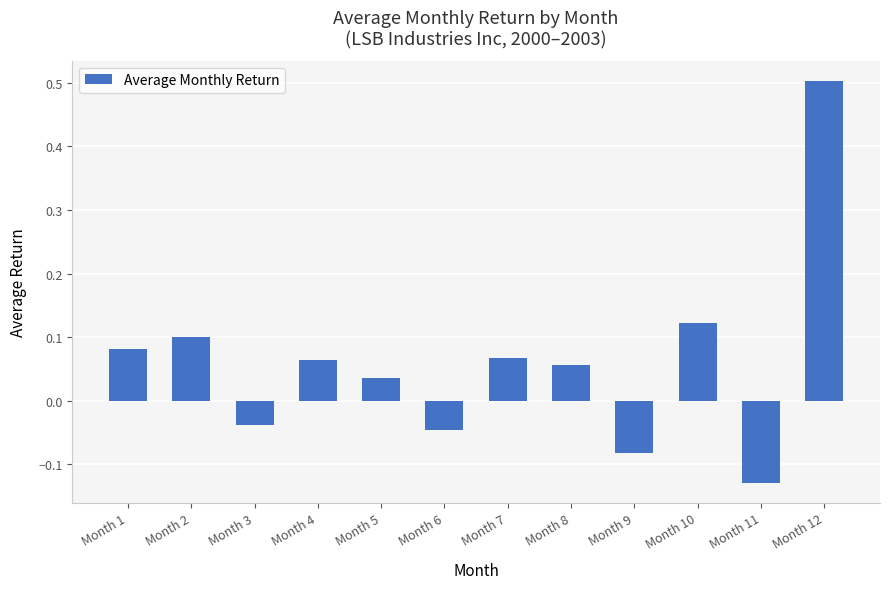

What is the change in value from Month 9 to Month 10?

+0.2